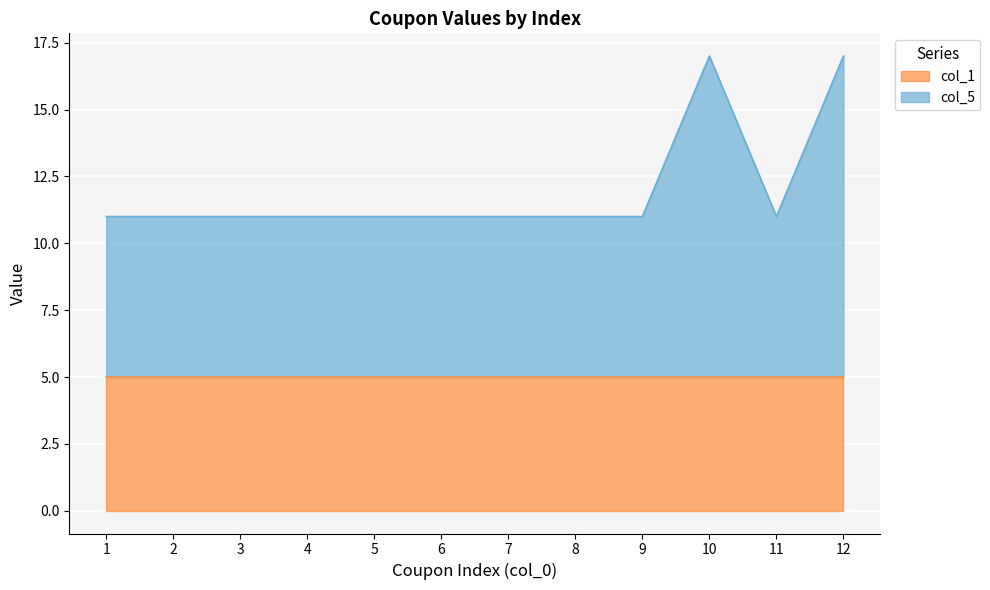

What is the minimum value for col_1?

5